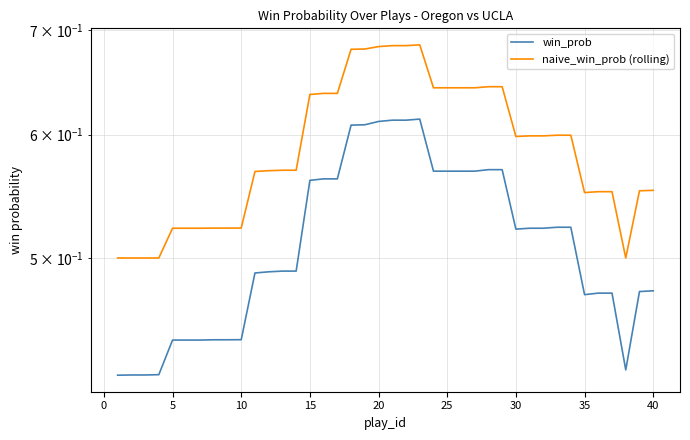

List the series in order of their overall mean, lowest first.

win_prob, naive_win_prob (rolling)